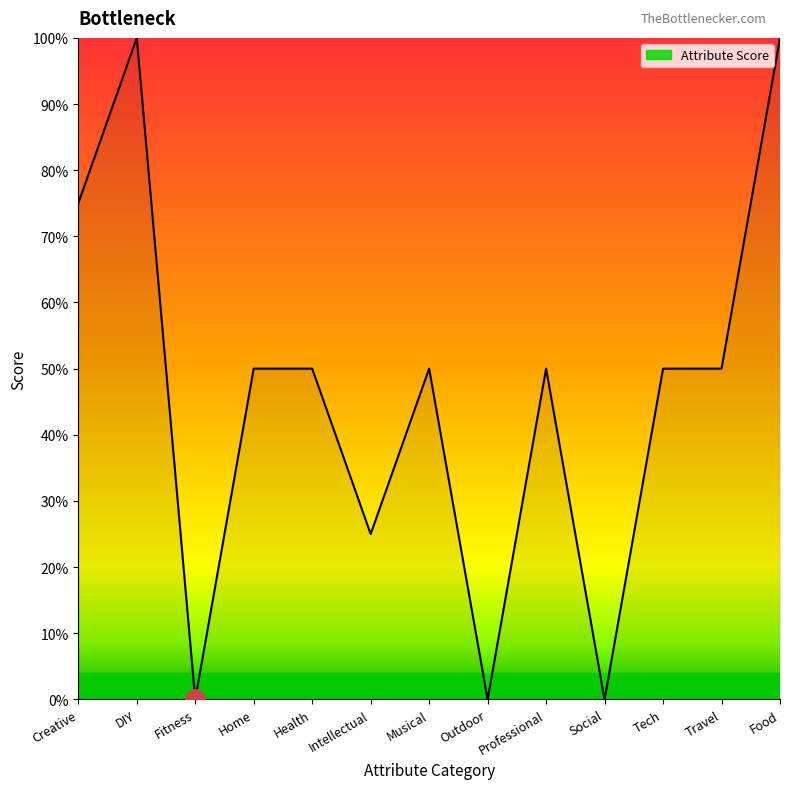

What is the value of the 2nd point from the left?

1.0